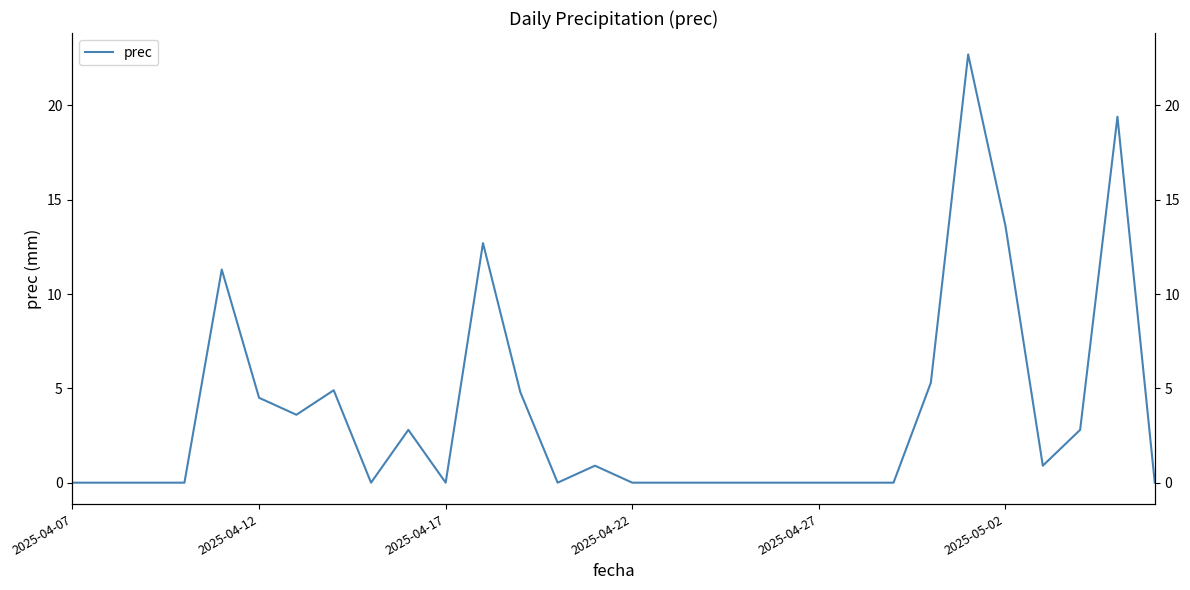

How many data points are above 0?

14